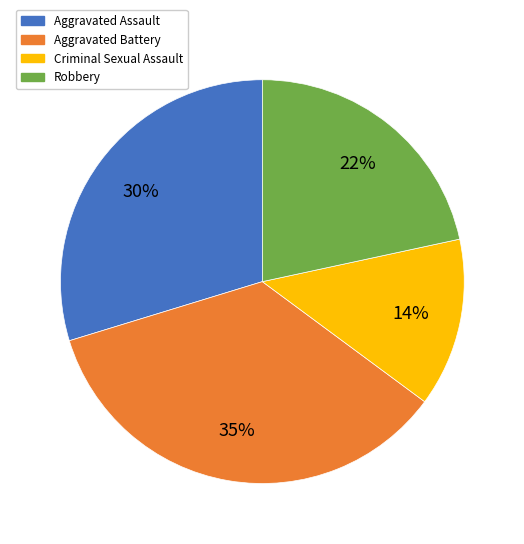

What percentage is the Robbery slice, to the nearest percent?

22%